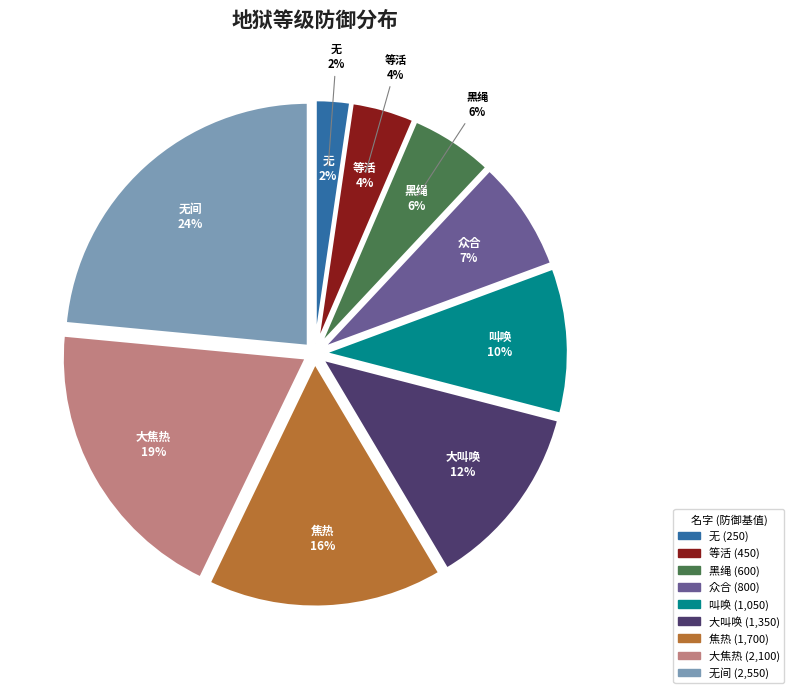

To the nearest percent, what is the average slice percentage?

11%